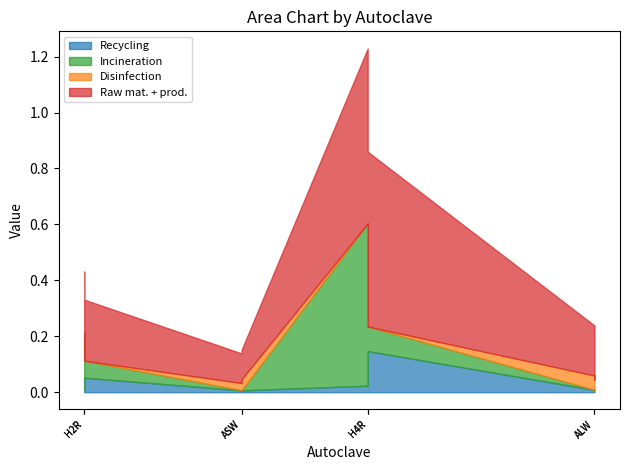

What are all the series names shown in the legend?

Recycling, Incineration, Disinfection, Raw mat. + prod.